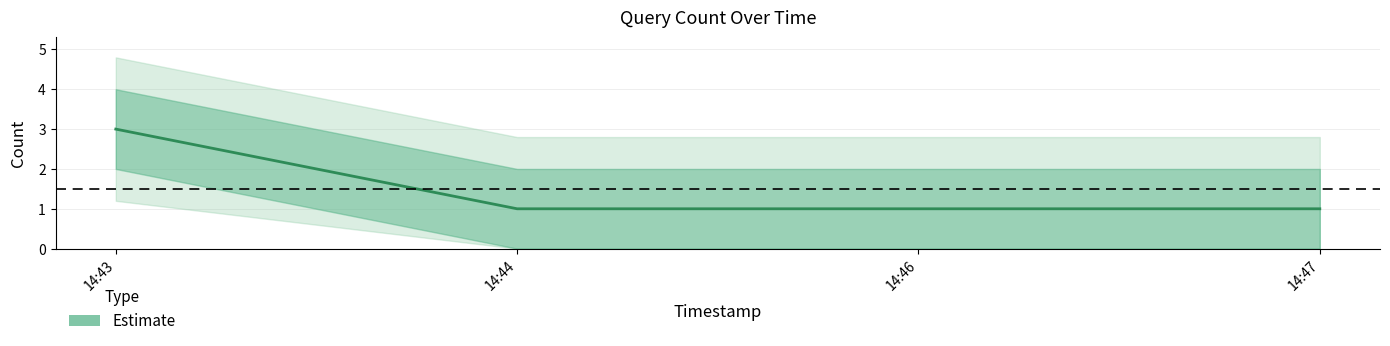

Which label corresponds to the smallest value in the chart?

14:44